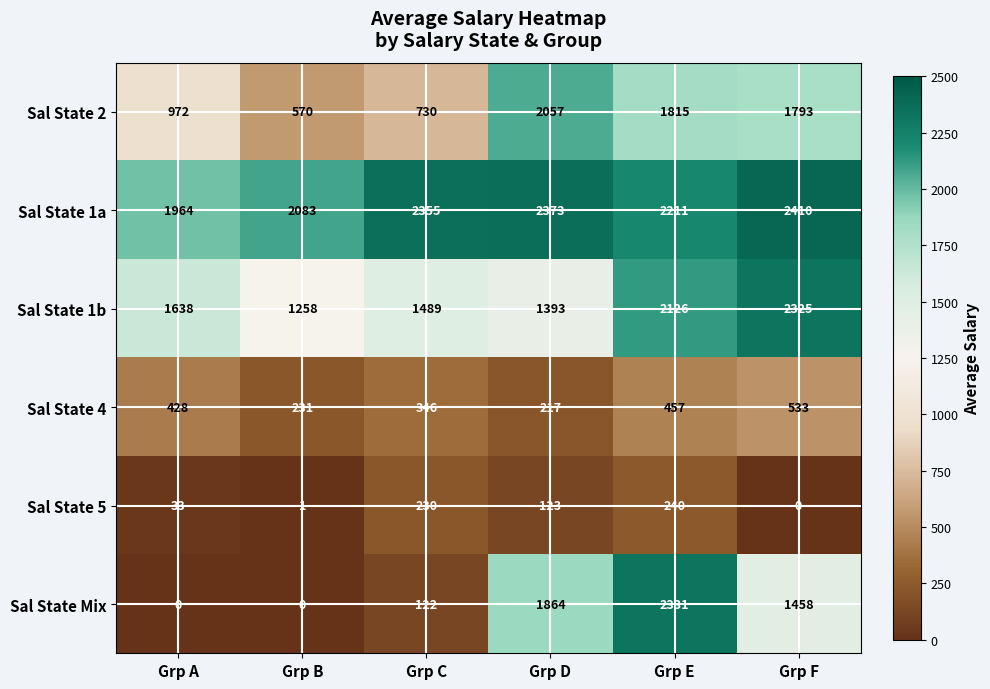

Which series has the widest spread of values?

Sal State Mix